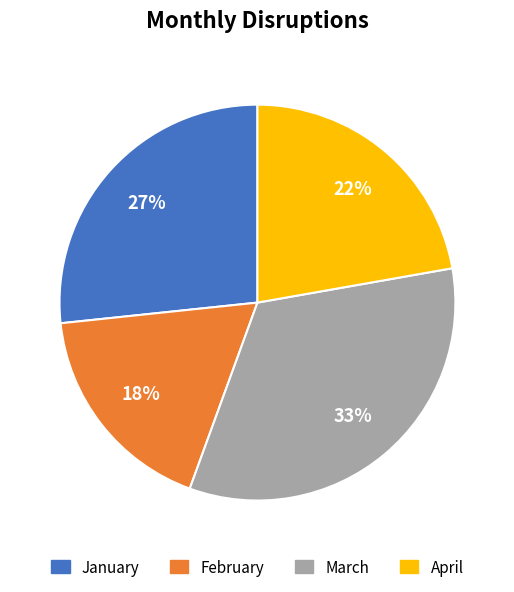

What percentage is the January slice, to the nearest percent?

27%